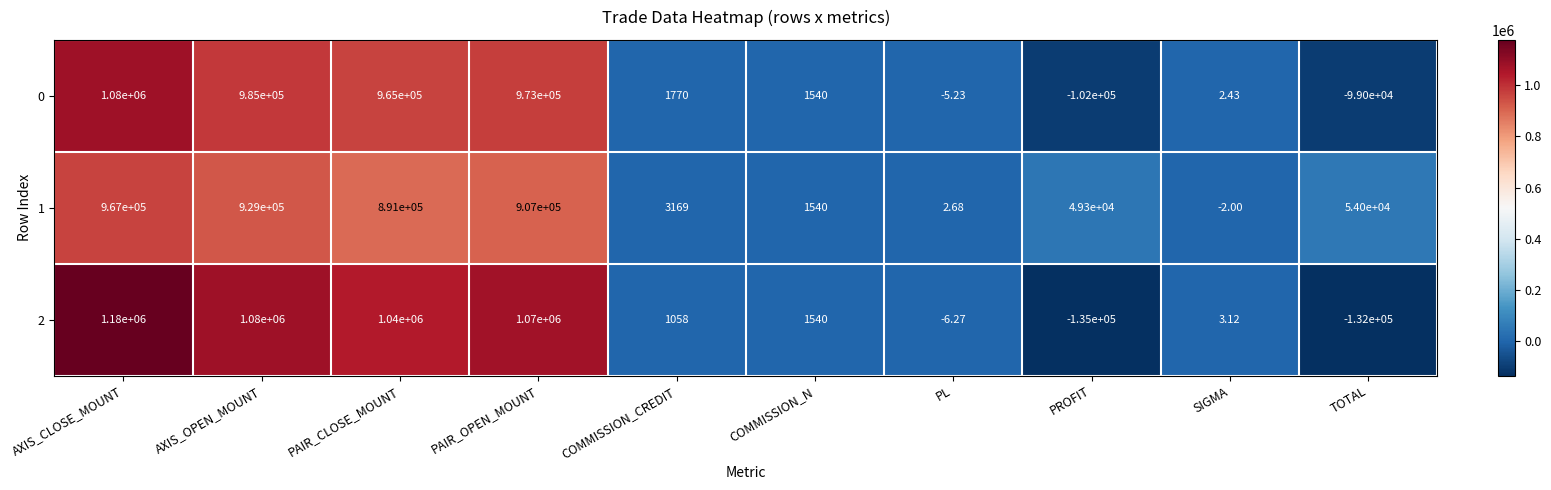

At which label is 1 closest to 483499?

PAIR_CLOSE_MOUNT